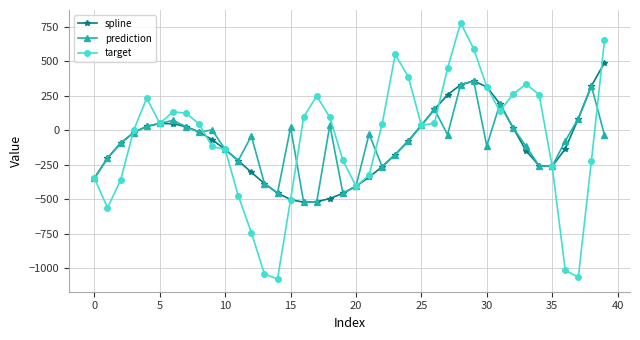

How many values in spline are below zero?

25